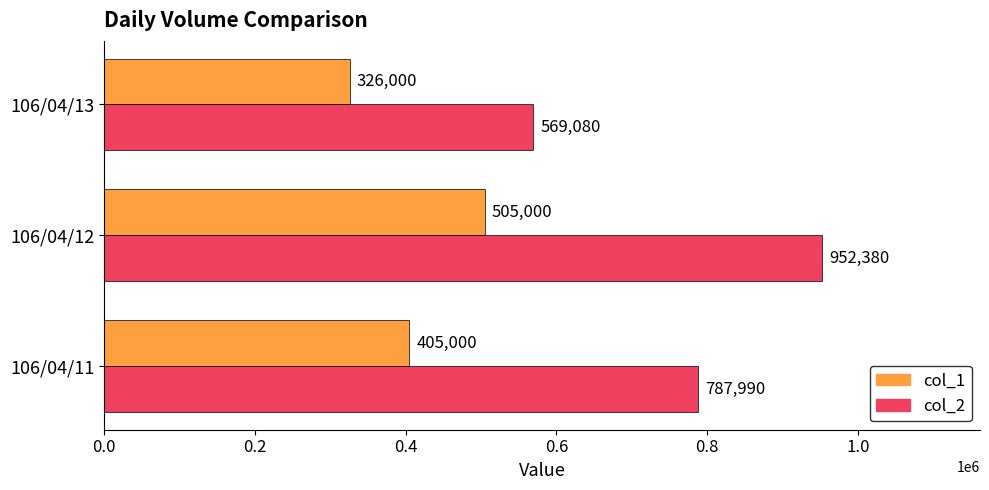

What is the difference between the maximum and minimum values in the col_2 series?

383300